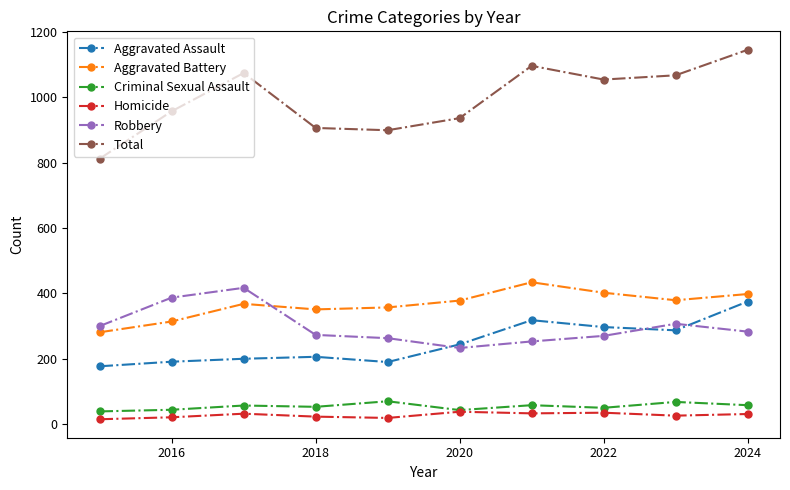

What is the value of the Homicide point at the 4th from the left?

23